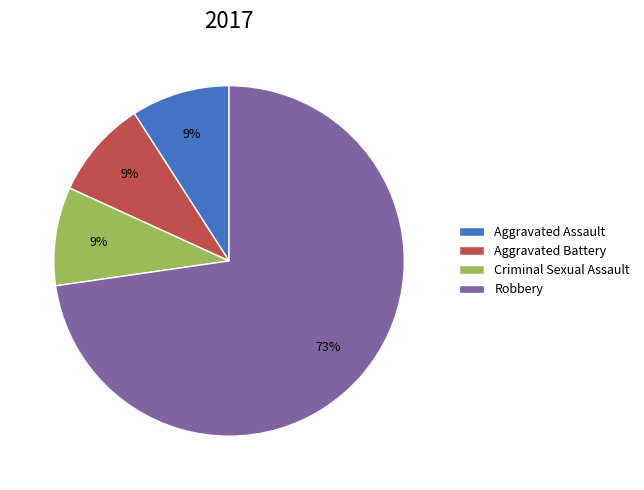

Is there any slice that represents more than half of the pie?

Yes